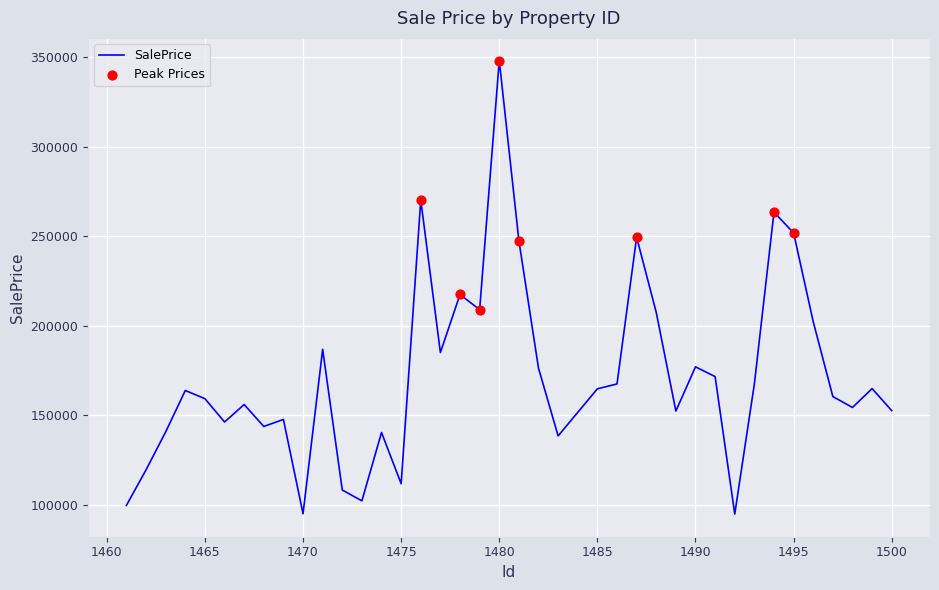

What is the minimum value shown in the chart?

95008.9